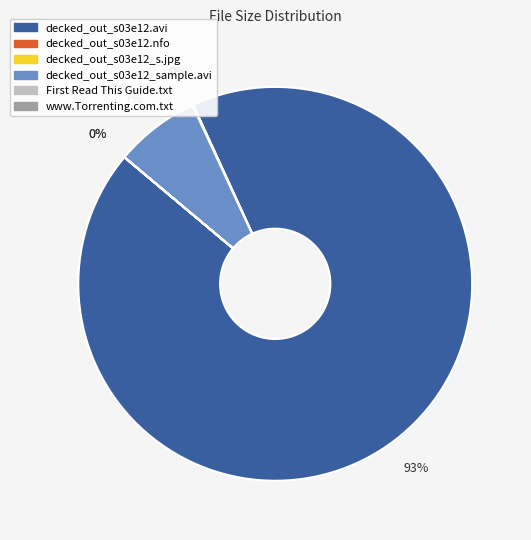

What is the largest slice in the pie chart?

decked_out_s03e12.avi